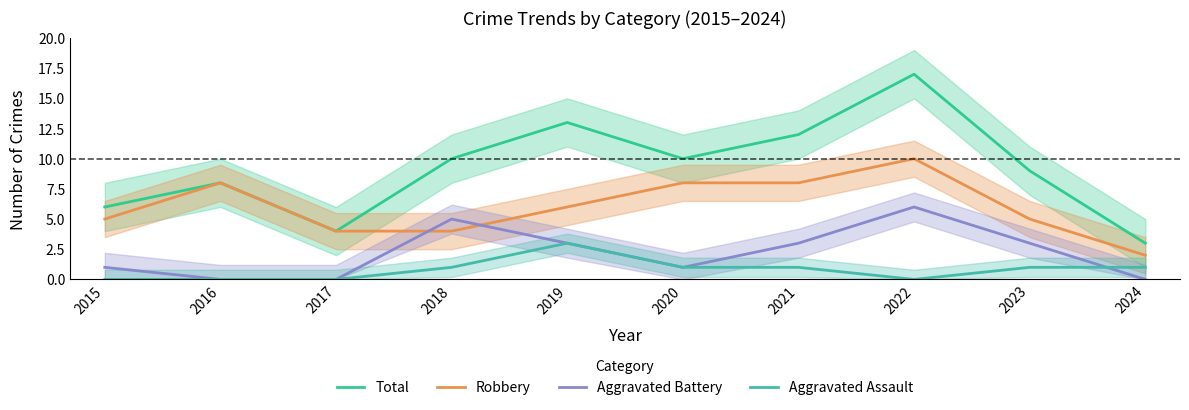

How many lines are shown in the chart?

4